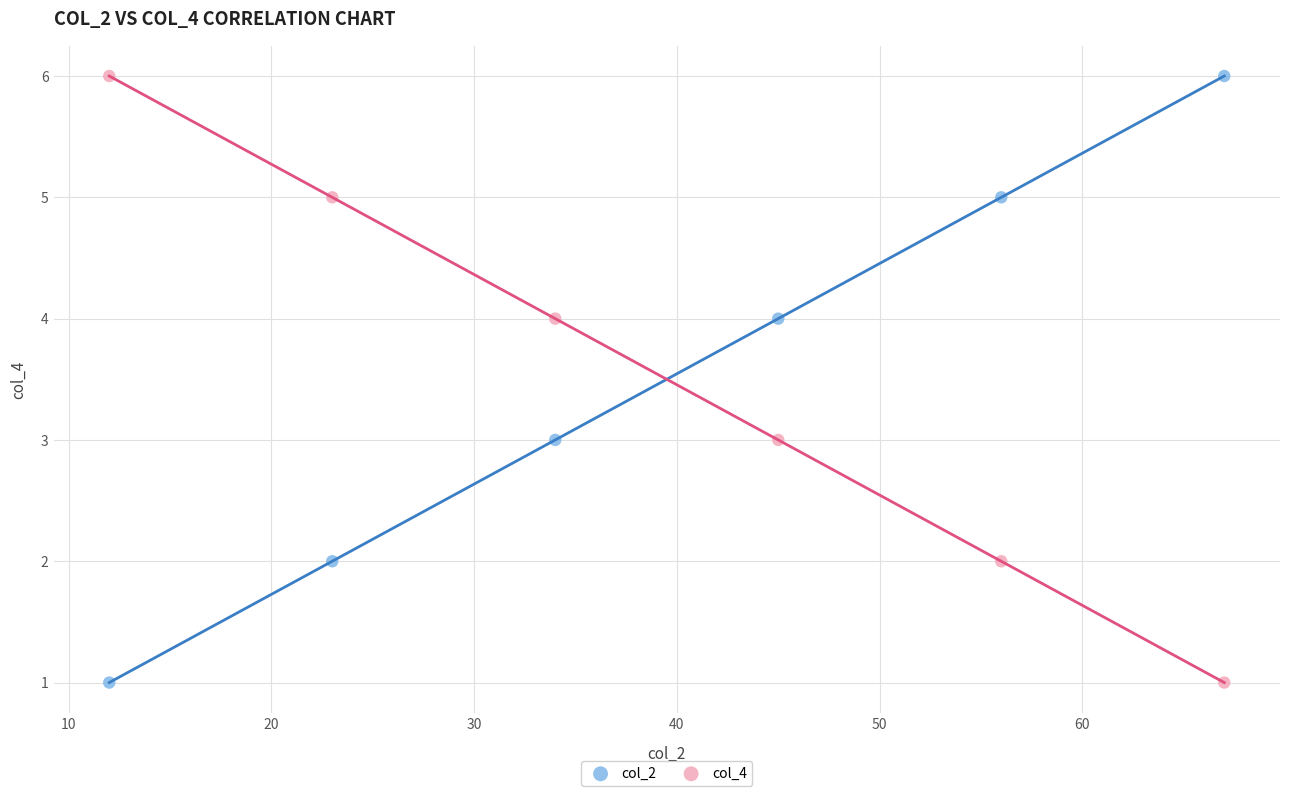

What are all the series names shown in the legend?

col_2, col_4